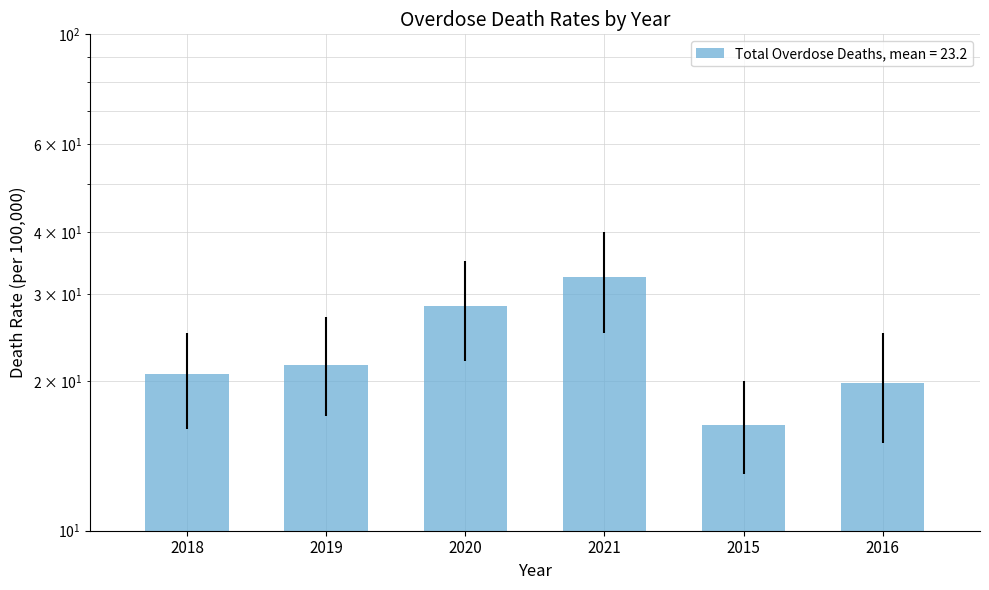

What is the smallest value displayed?

16.3